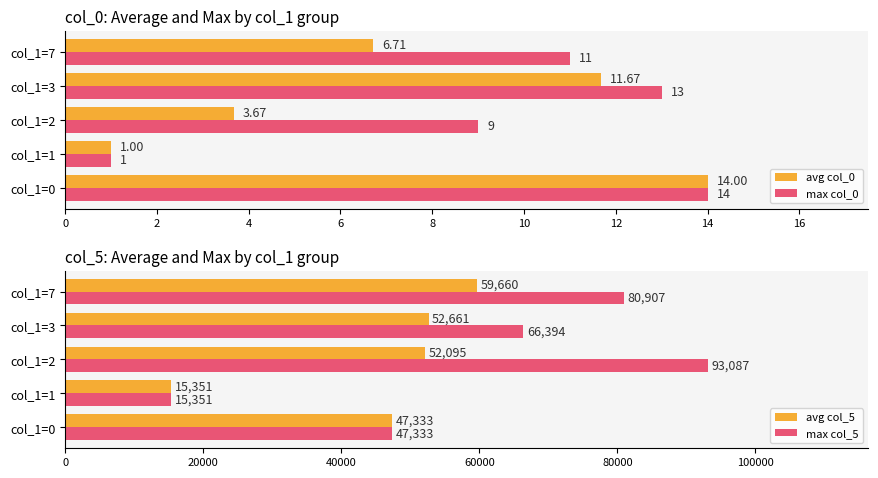

Reading left to right, list all the values displayed in this chart.

avg col_0: 14.0	1.0	3.7	11.7	6.7
max col_0: 14.0	1.0	9.0	13.0	11.0
avg col_5: 47333.0	15351.0	52095.0	52661.3	59660.0
max col_5: 47333.0	15351.0	93087.0	66394.0	80907.0